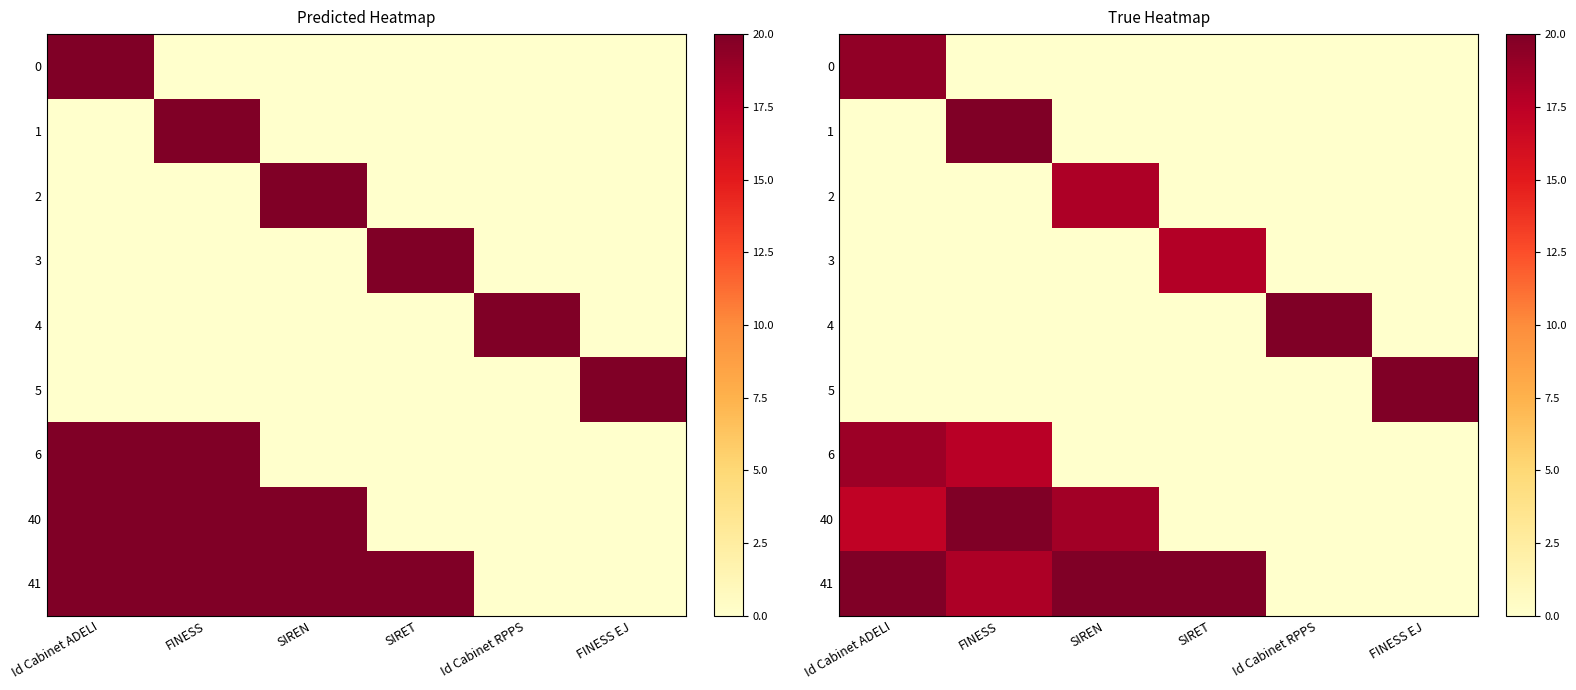

True or false: 0 has a value of -13.2 at SIRET.

False